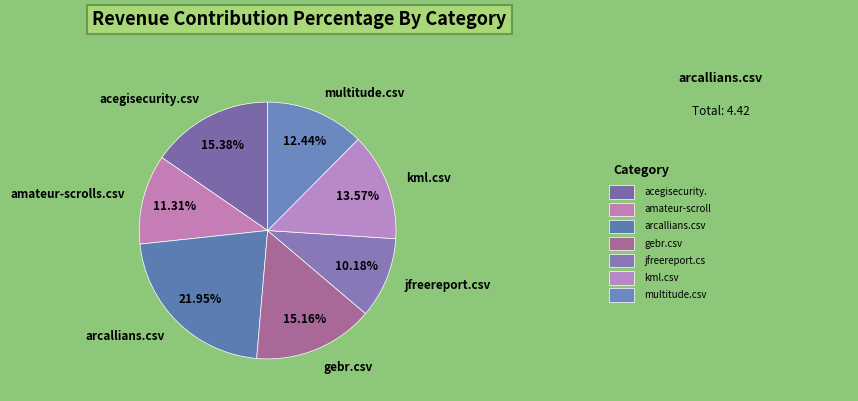

True or false: jfreereport.csv accounts for 10% of the total.

True